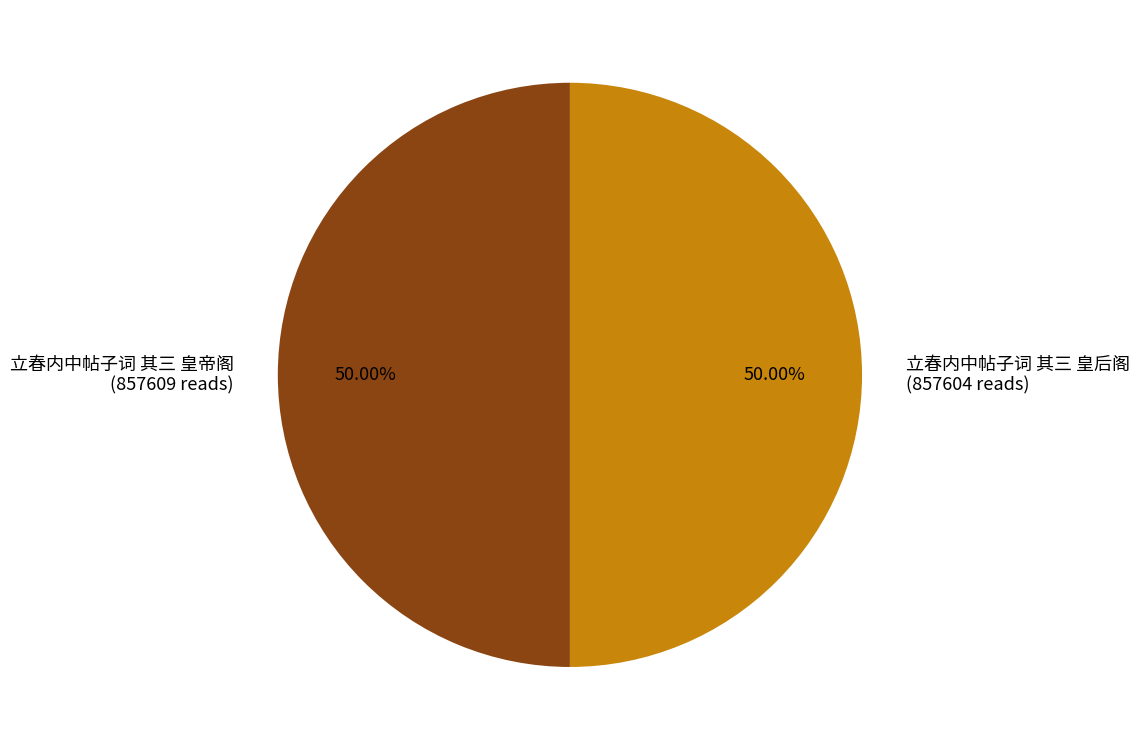

True or false: 立春内中帖子词 其三 皇帝阁 accounts for 61% of the total.

False